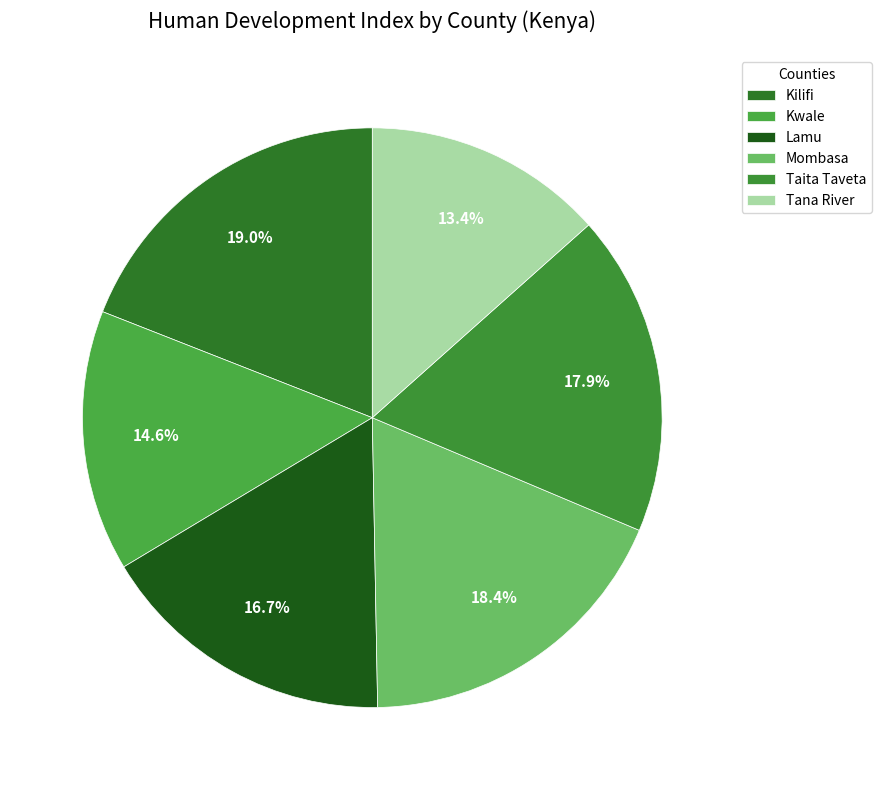

Which slice is the smallest?

Tana River